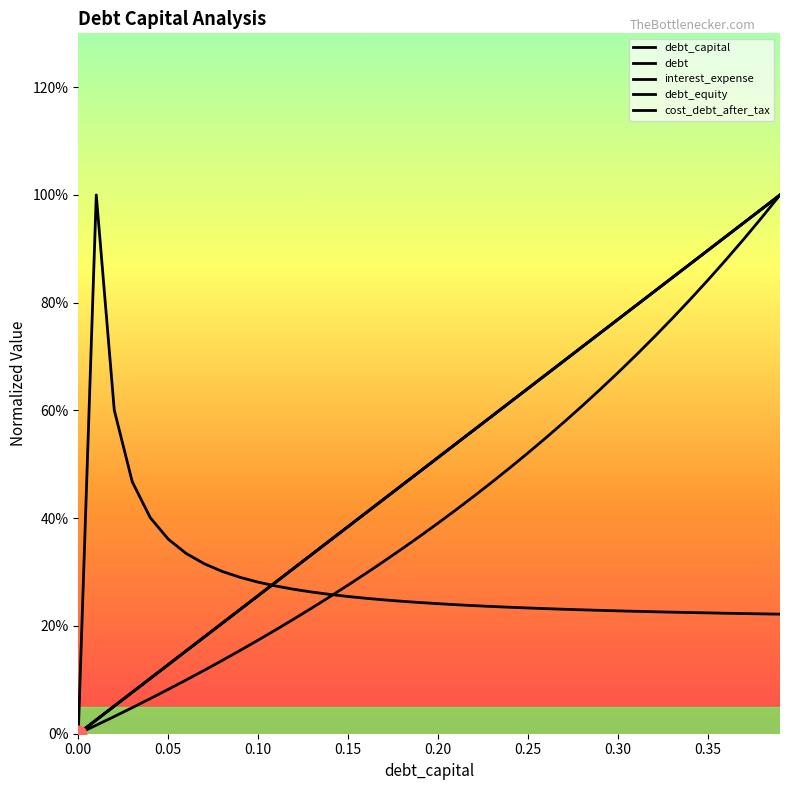

Does the chart have visible grid lines?

No